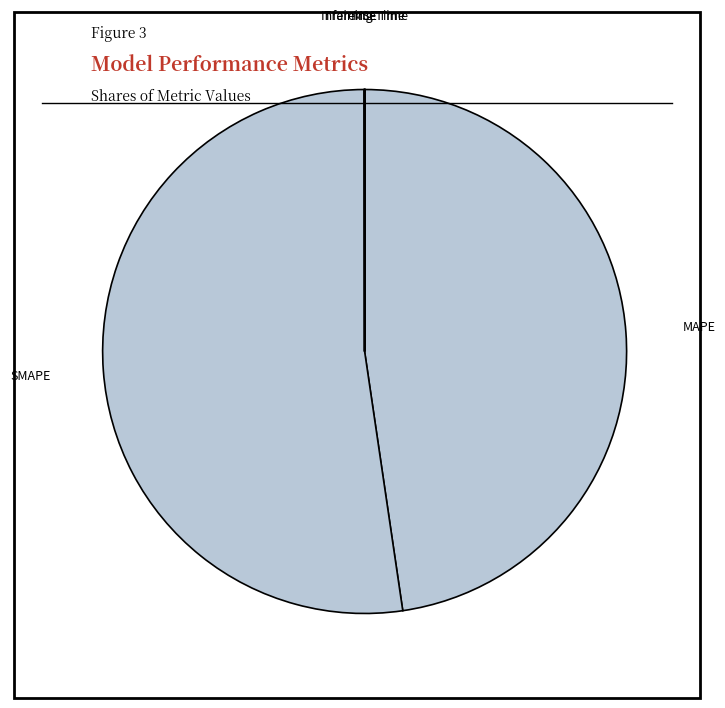

The MAPE slice represents 48% of the pie. True or false?

True